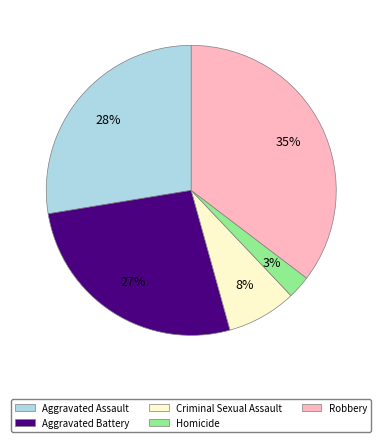

Which category has the smallest portion of the pie?

Homicide